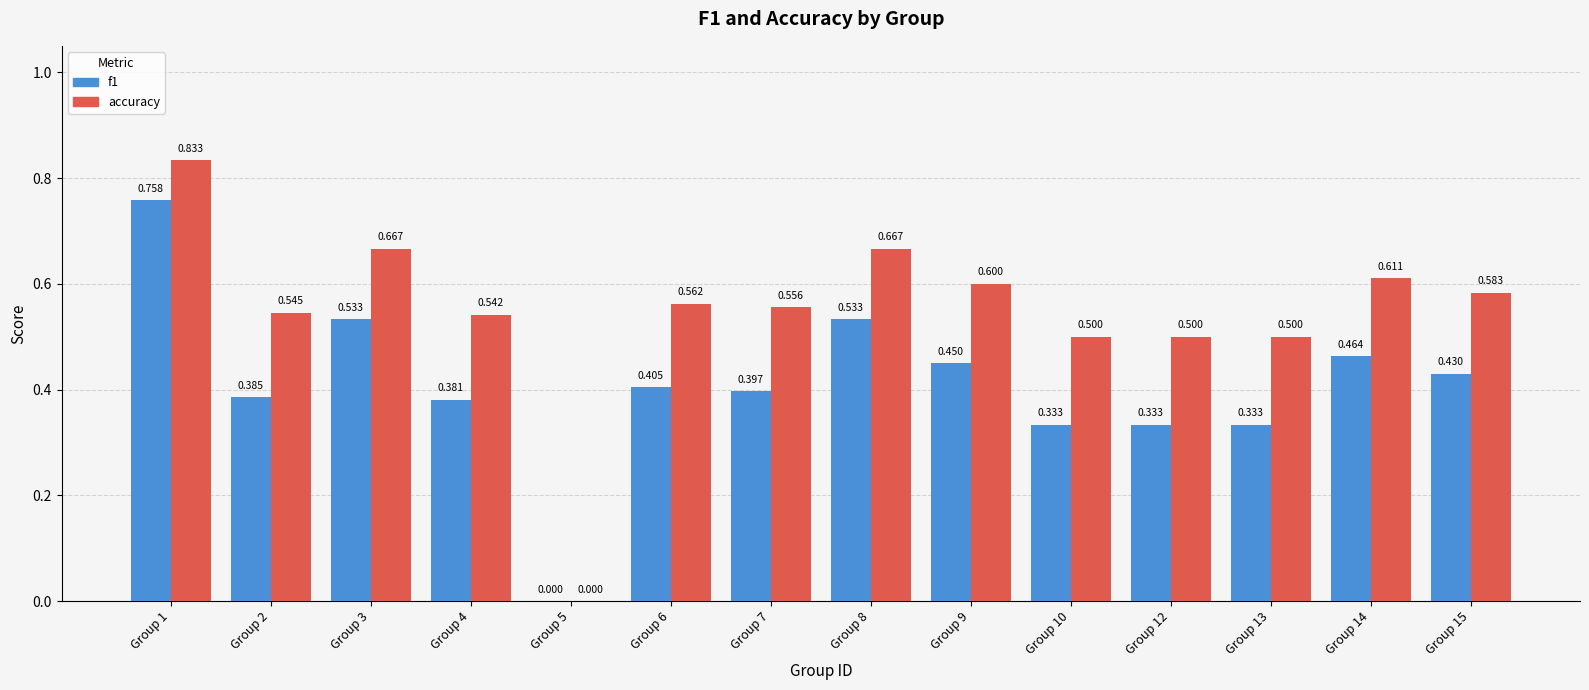

The value of accuracy at Group 7 is 0.6. True or false?

True